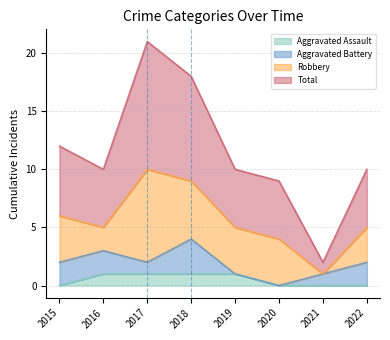

Which category has the highest value in the Aggravated Assault series?

2016